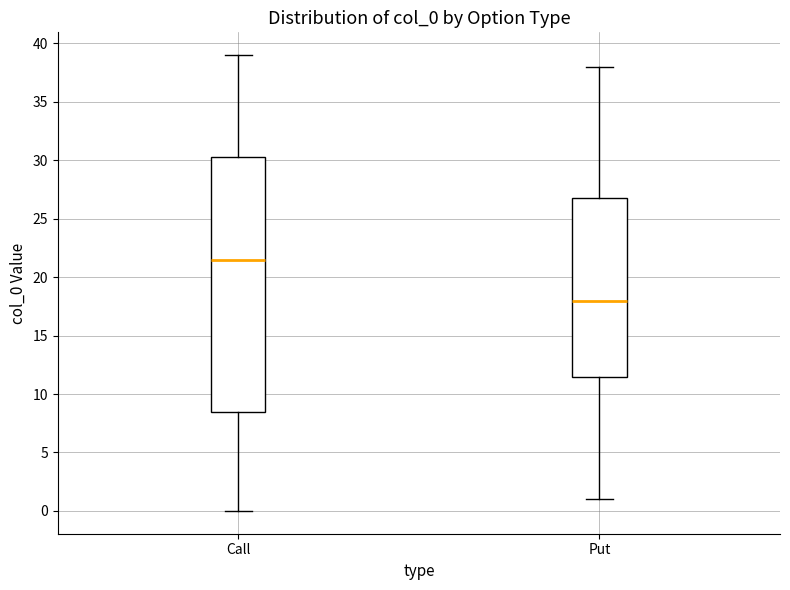

Where does the lower whisker of the box for Put end on the y-axis? The values are not printed on the chart, so give them approximately, as read against the axis.

1.0